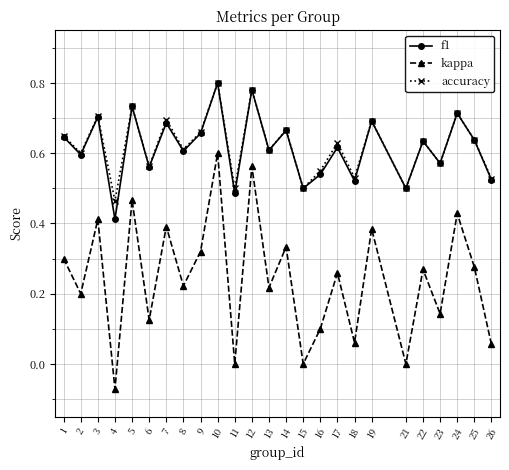

The value of accuracy at 9 is 0.7. True or false?

True